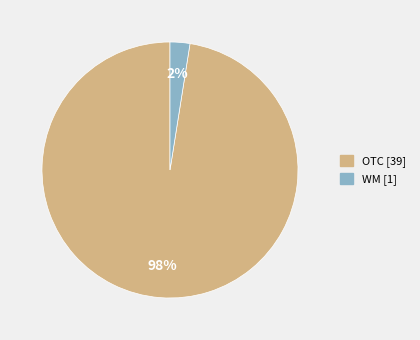

Is there a majority slice in this chart?

Yes